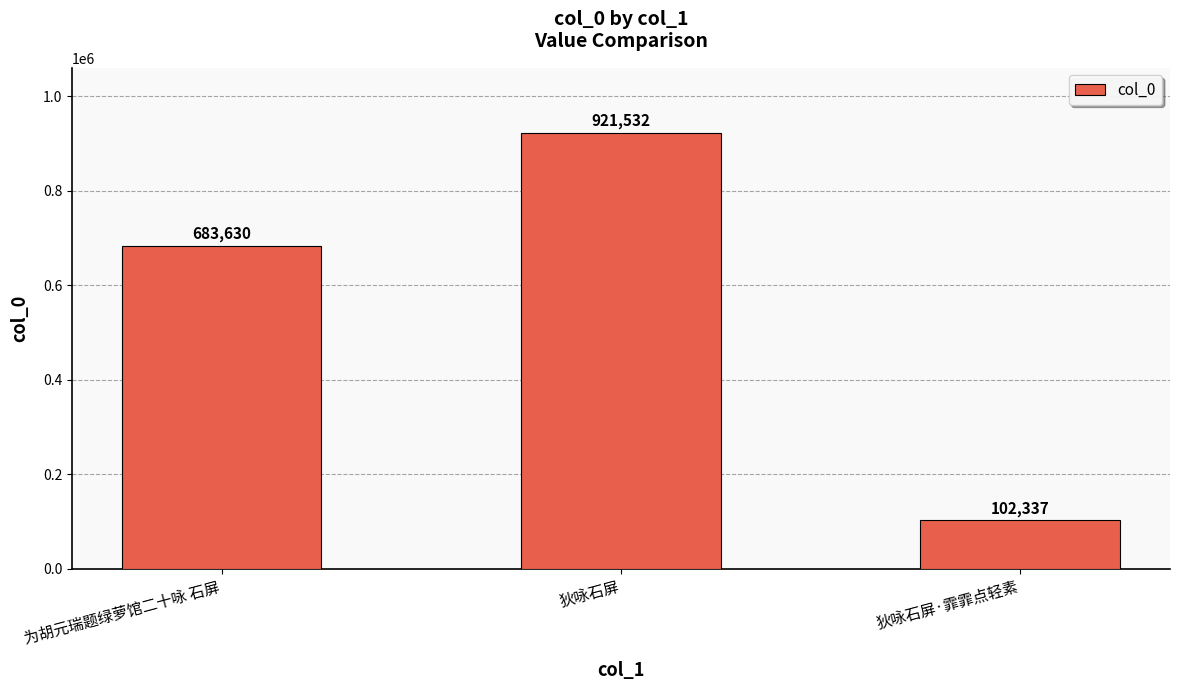

Reading left to right, what are all the values shown in this chart?

为胡元瑞题绿萝馆二十咏 石屏=683630	狄咏石屏=921532	狄咏石屏·霏霏点轻素=102337